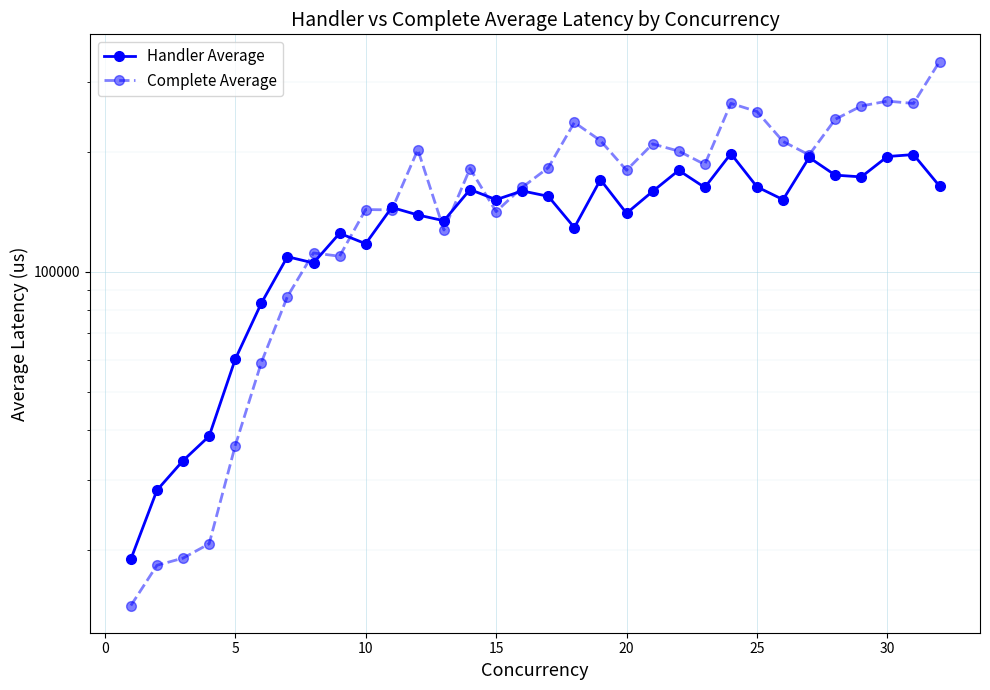

Reading left to right, list all the values displayed in this chart.

Handler Average: 19008.0	28298.5	33570.6	38668.7	60307.1	83367.4	109038.0	105177.0	124835.0	117530.0	144960.0	138786.0	134230.0	160752.0	151603.0	159480.0	154584.0	129042.0	170146.0	140159.0	159018.0	179586.0	162660.0	197768.0	163271.0	151623.0	193472.0	174699.0	172918.0	194525.0	196723.0	163925.0
Complete Average: 14534.4	18336.9	19111.4	20763.8	36591.6	59163.4	86618.5	111427.0	109351.0	143184.0	142917.0	202360.0	127230.0	181457.0	141465.0	162776.0	182375.0	236835.0	213255.0	179688.0	209191.0	200716.0	185812.0	264449.0	252254.0	212198.0	196352.0	241181.0	260429.0	267928.0	264324.0	336743.0